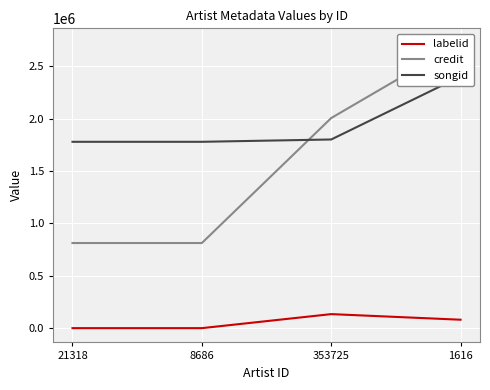

What is the difference between the credit values at 353725 and 1616?

718997